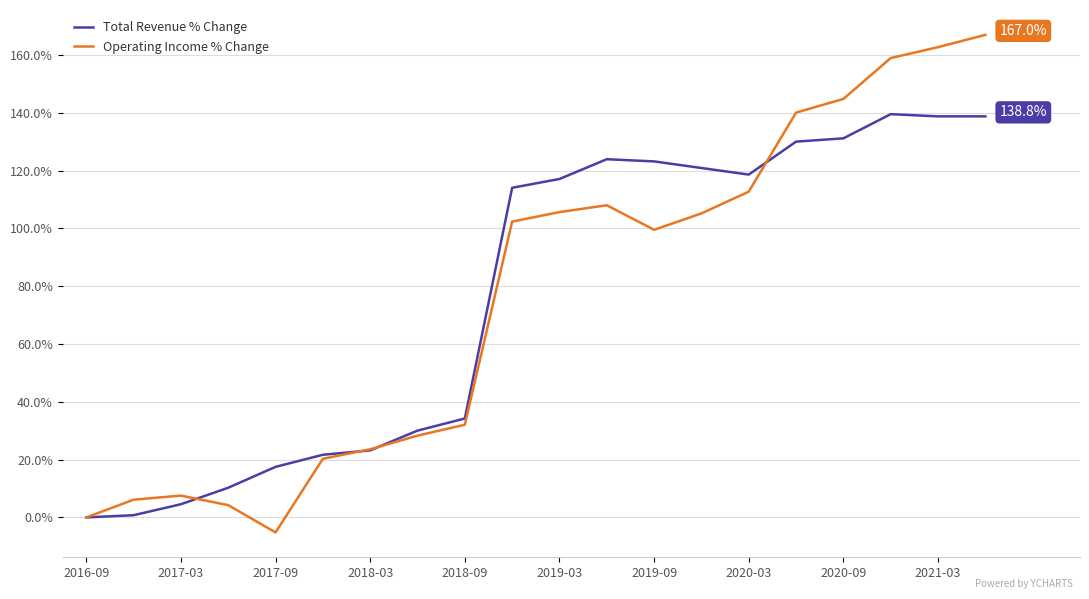

What is the lowest value of the Operating Income % Change series?

-5.2